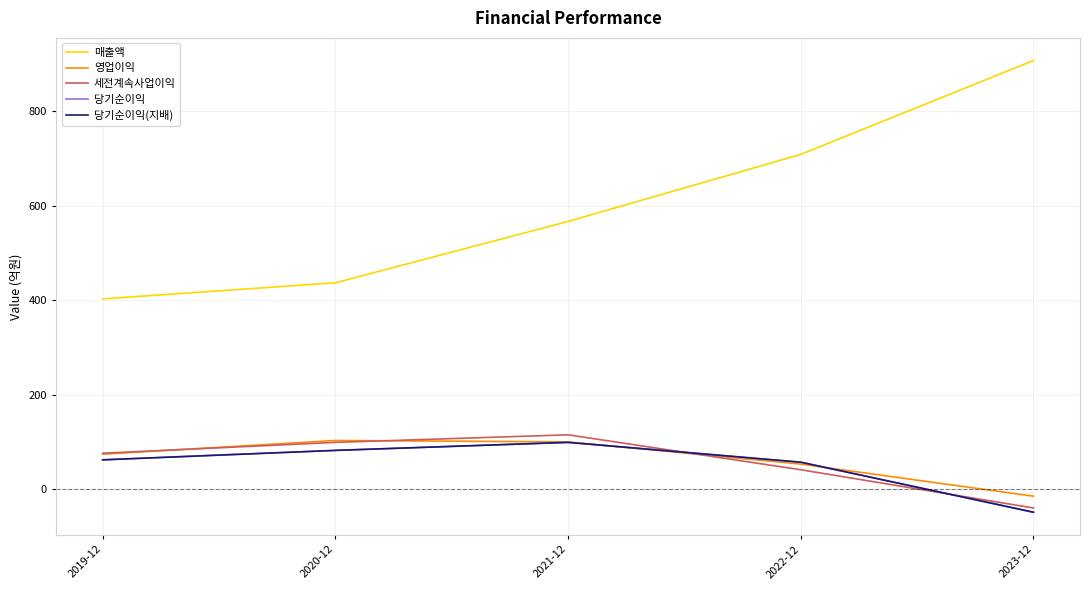

Does the chart have visible grid lines?

Yes